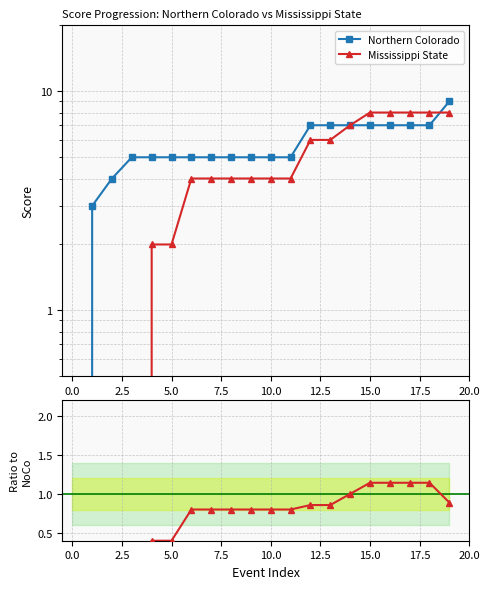

What is the value of the MSU / NoCo point at the 8th from the left?

0.8